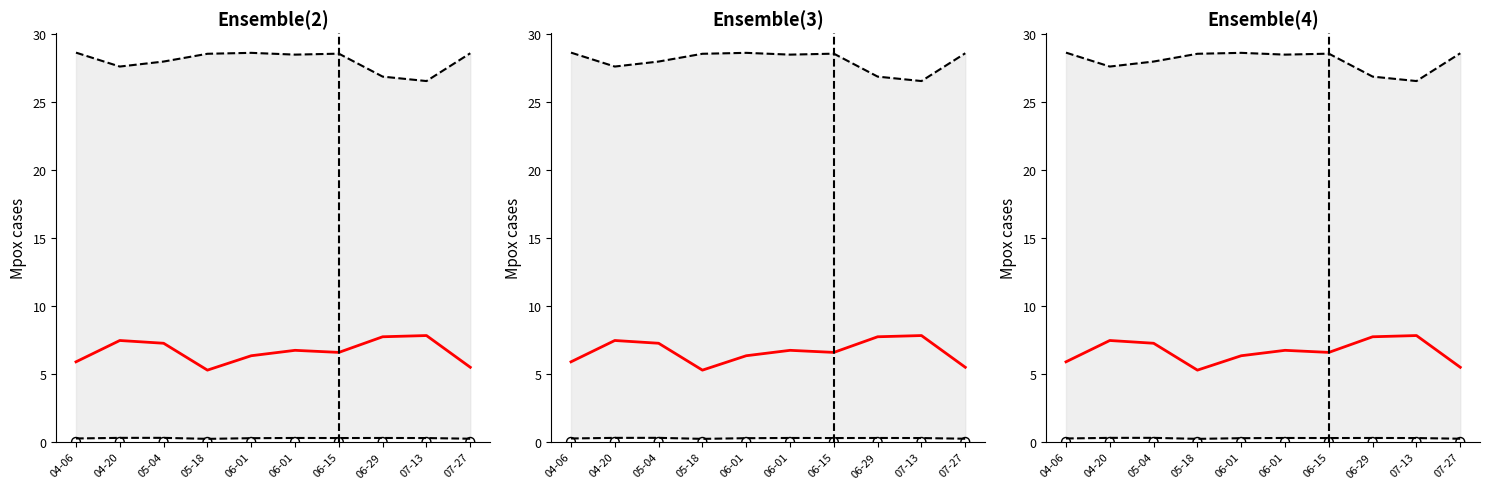

At how many categories does at least one series exceed 14?

10